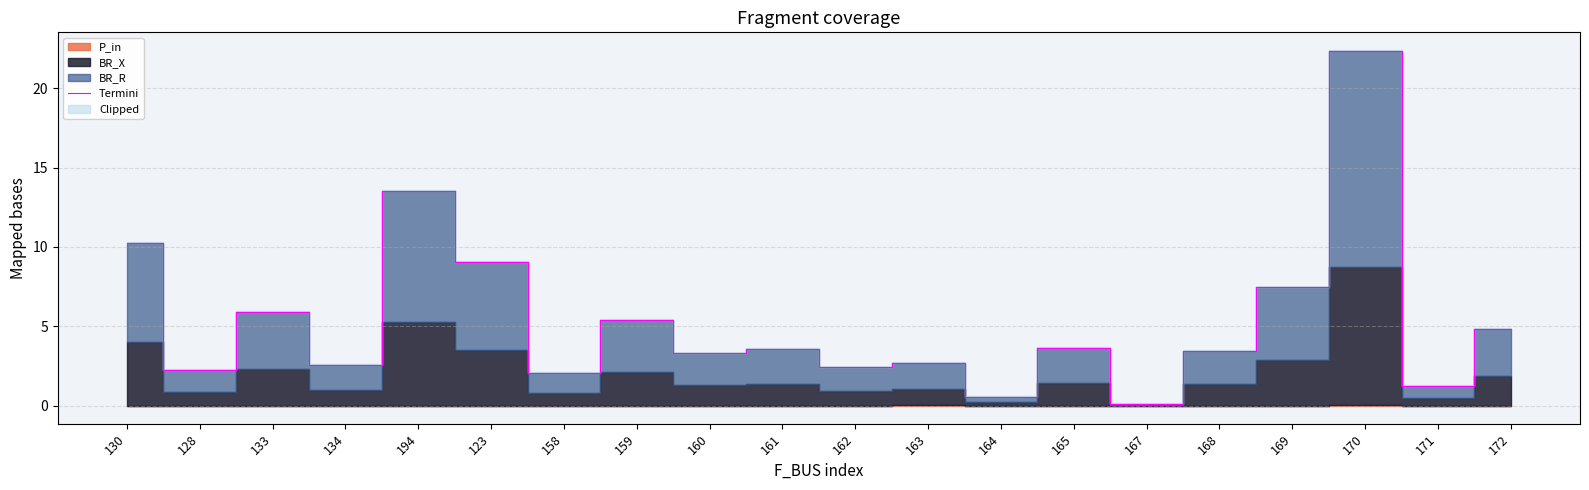

At which category does the data reach its first local peak?

133